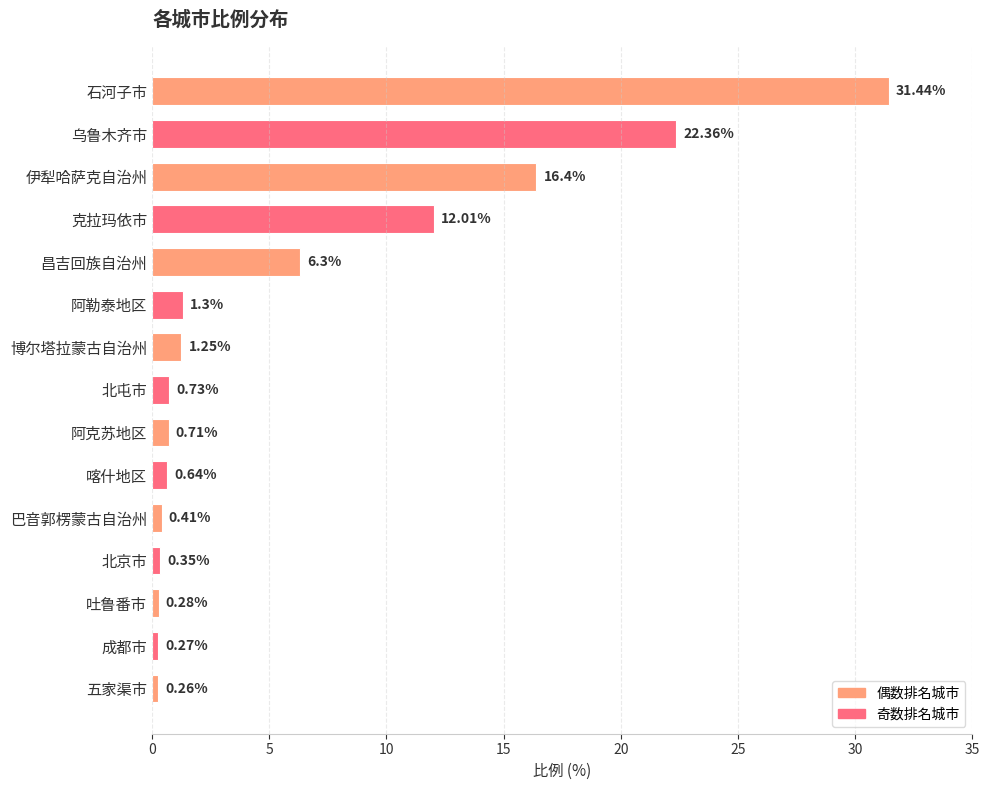

Count the number of categories in the chart.

15